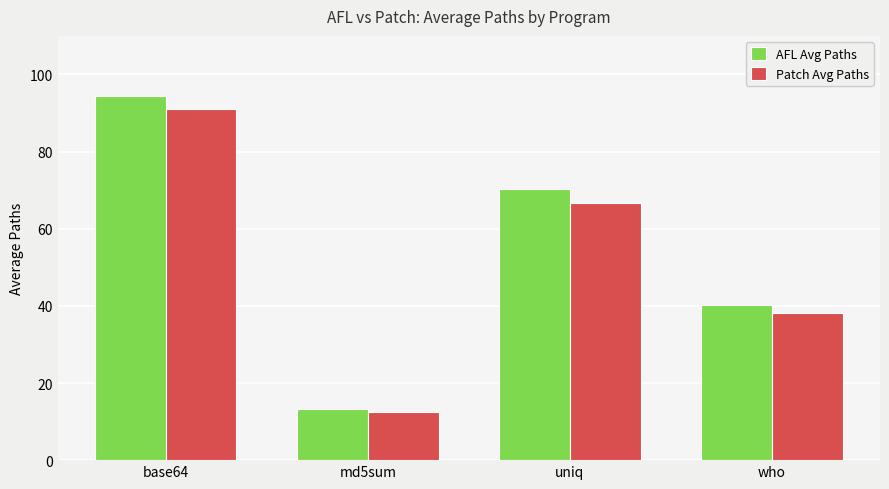

At which label is Patch Avg Paths closest to 51?

who